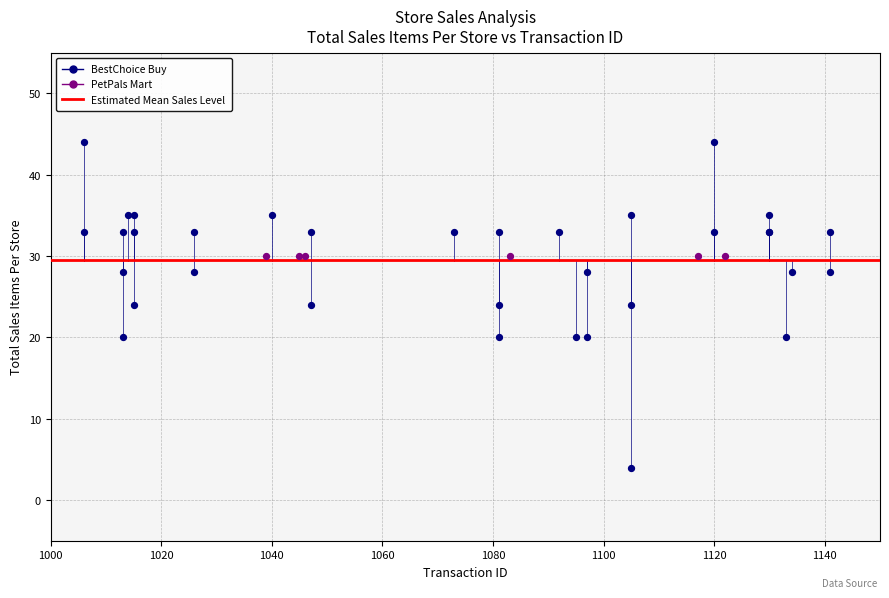

Which series reaches the minimum Y coordinate?

BestChoice Buy